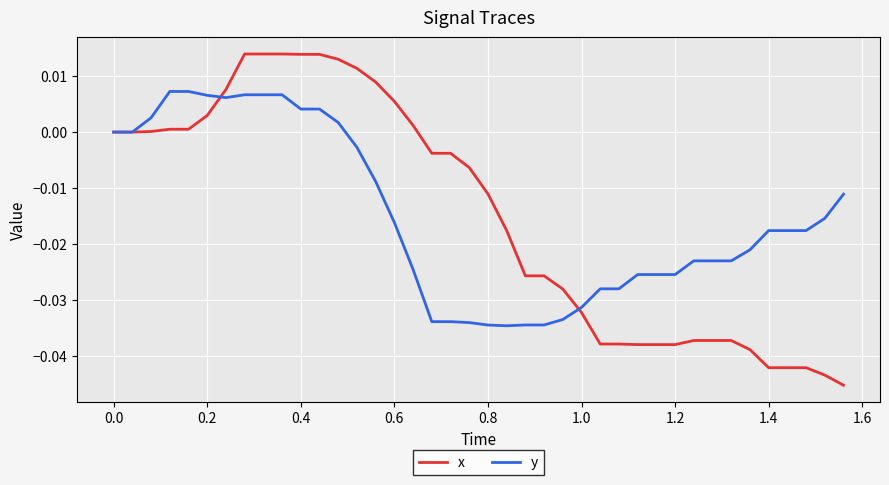

True or false: x and y cross at least once.

True